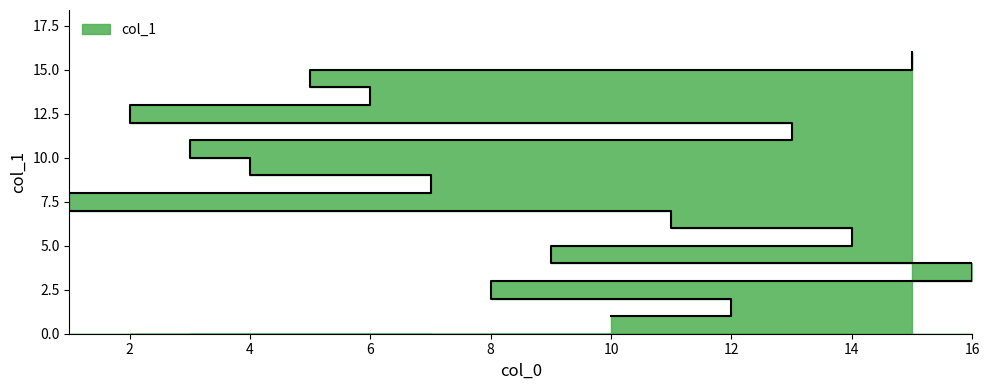

How many distinct data groups are displayed?

1